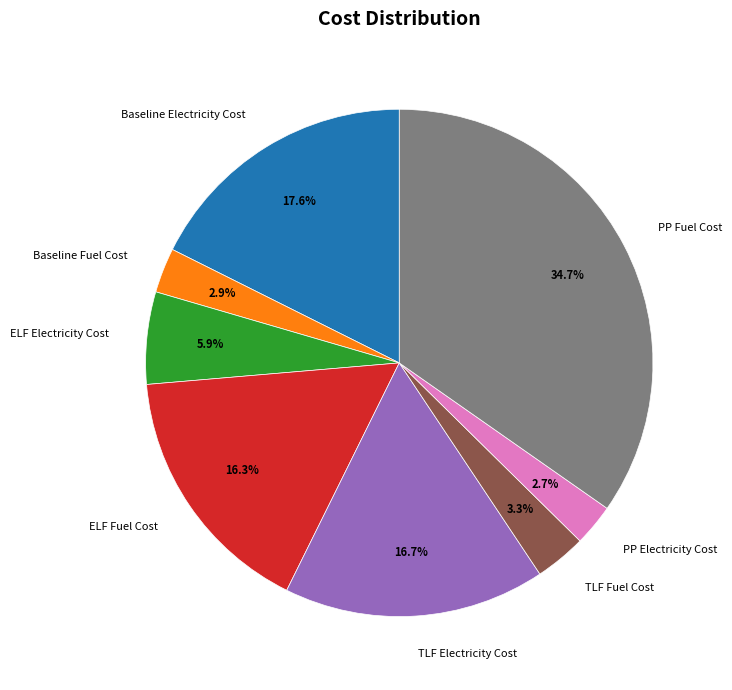

True or false: TLF Fuel Cost accounts for 8% of the total.

False